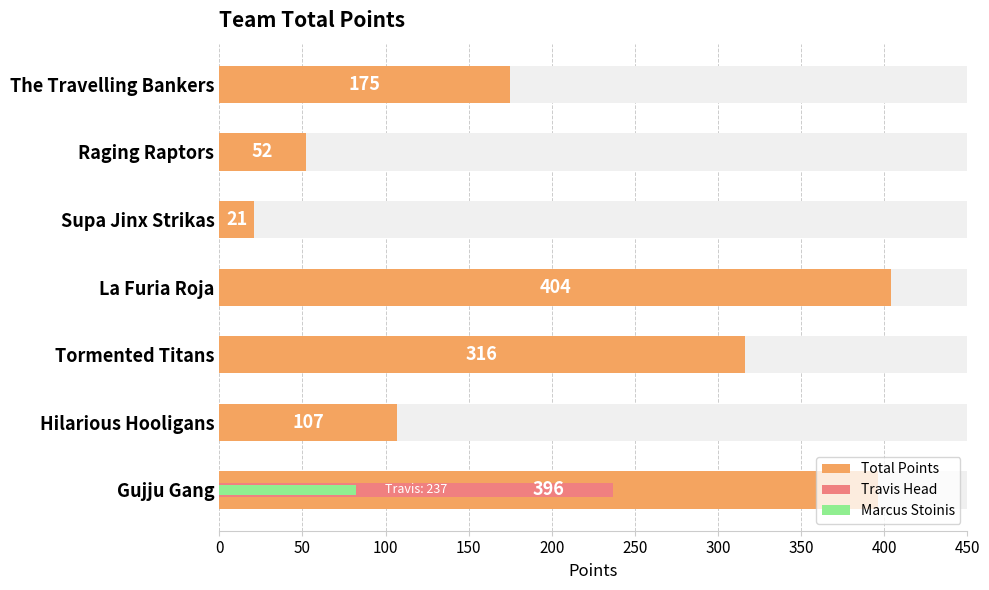

Does the chart contain stacked bars?

No